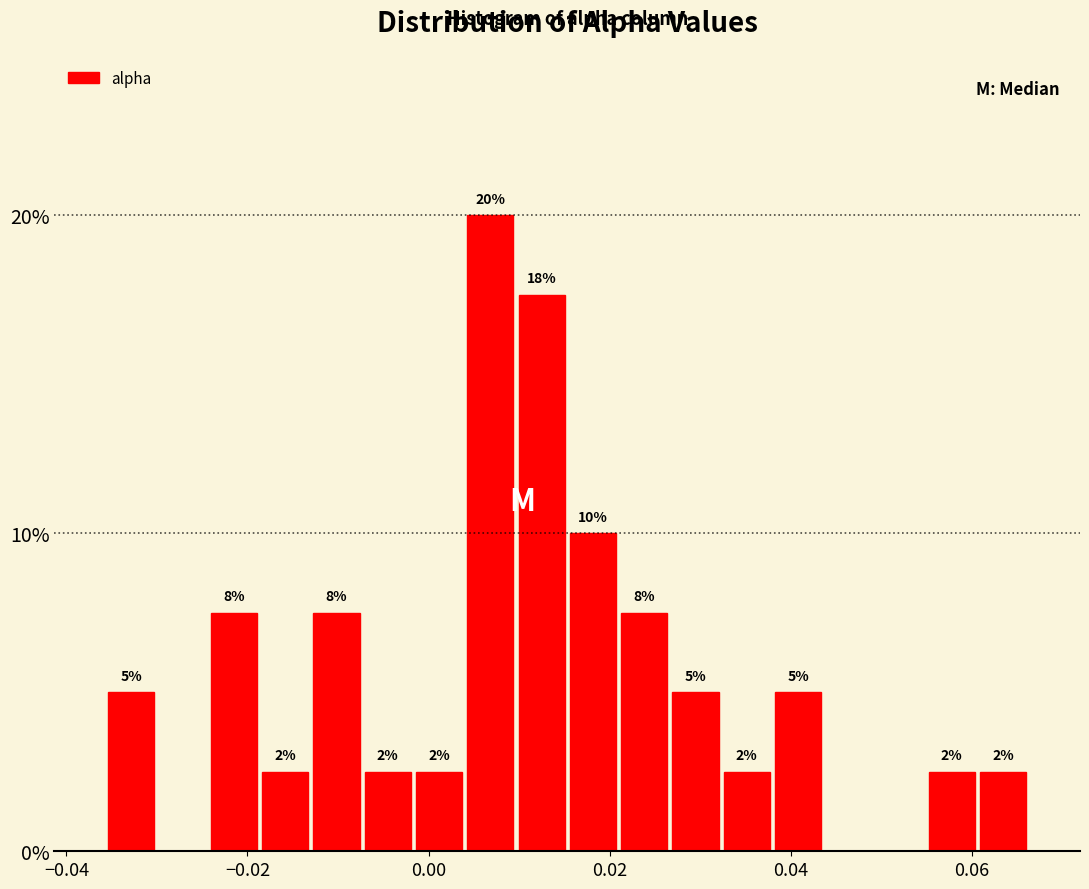

Read against the x-axis, roughly where is the centre of the tallest bar?

0.006